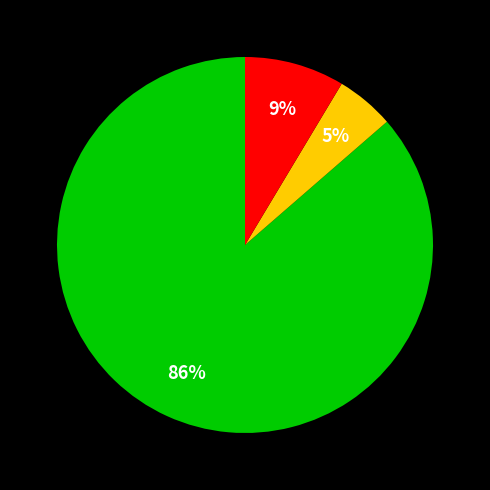

To the nearest percent, what is the difference between the largest and smallest slice percentages?

81%